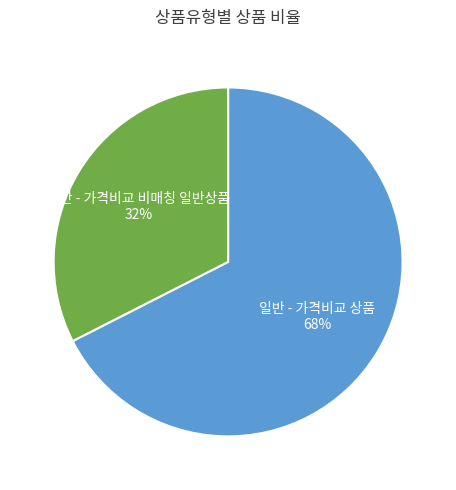

What is the largest slice in the pie chart?

일반 - 가격비교 상품